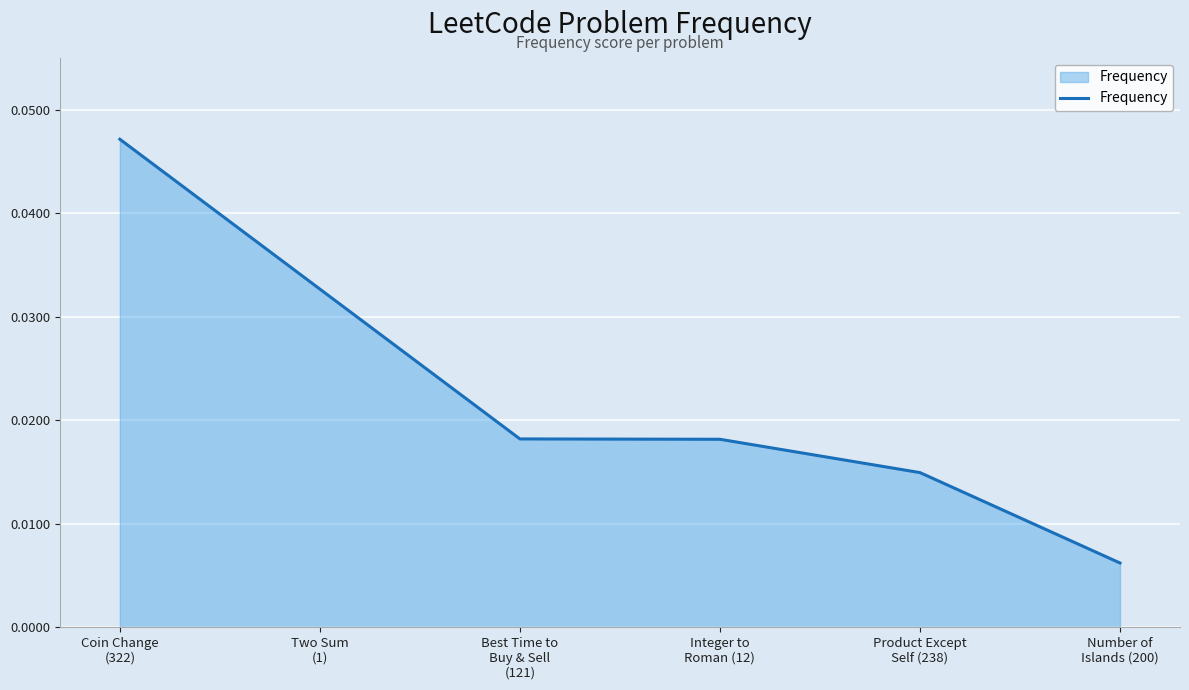

Count the values in the range 0 to 1.

6